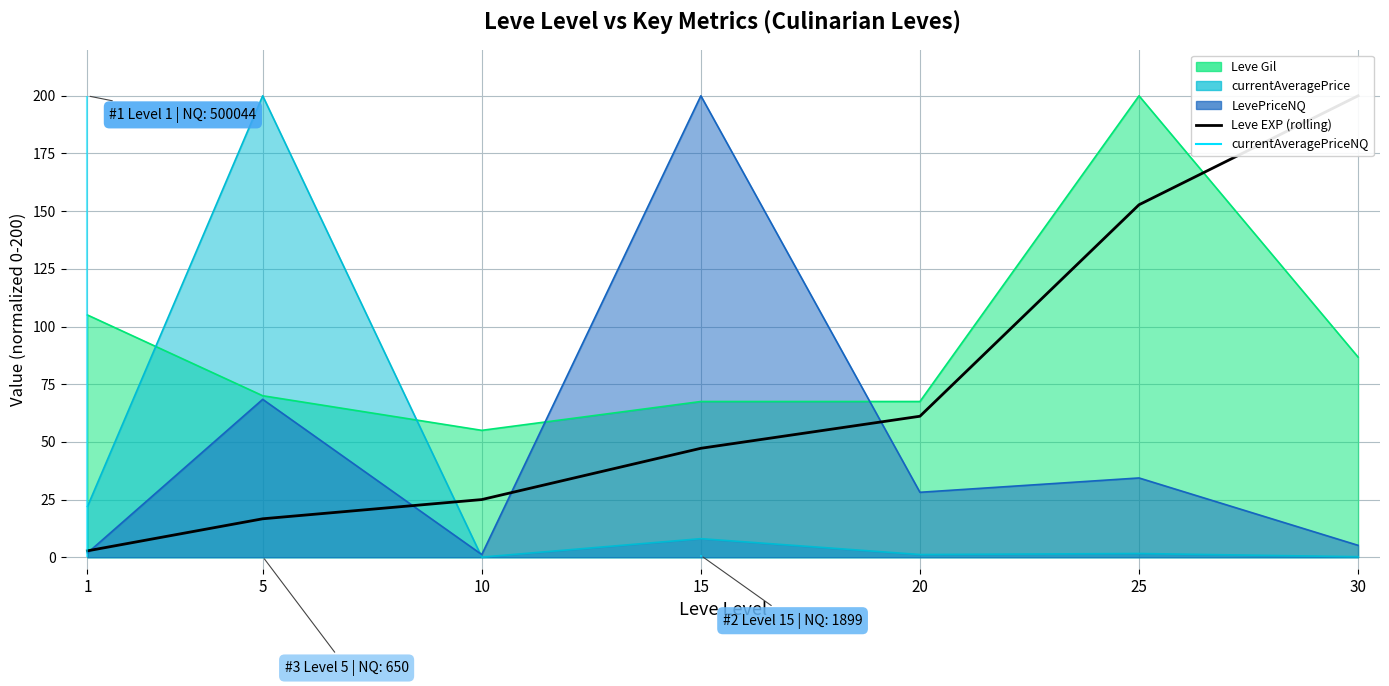

What is the change in value from 5 to 20?

+44.4